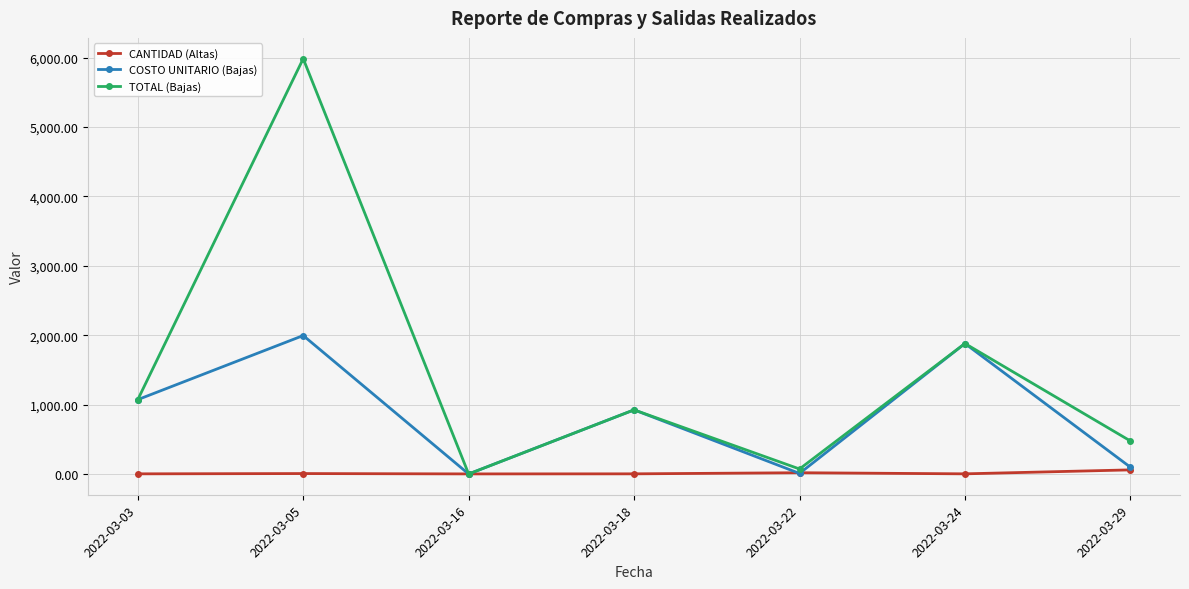

Rank the series by their maximum value, from highest to lowest.

TOTAL (Bajas), COSTO UNITARIO (Bajas), CANTIDAD (Altas)